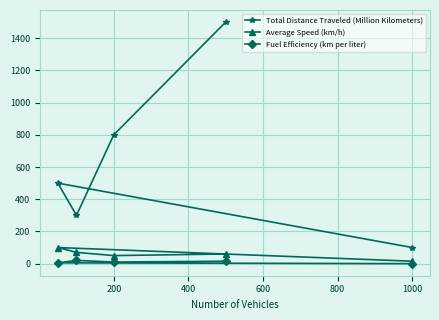

Which series has the widest spread of values?

Total Distance Traveled (Million Kilometers)